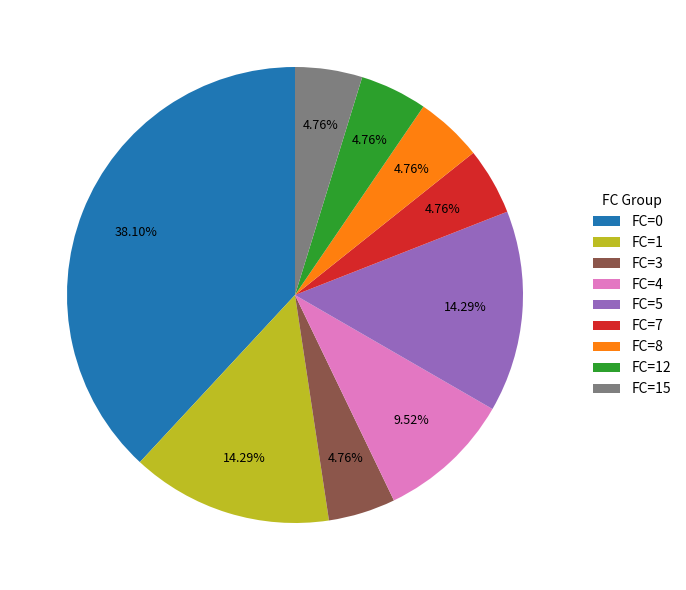

What is the ratio of the value at FC=5 to the value at FC=0?

0.4